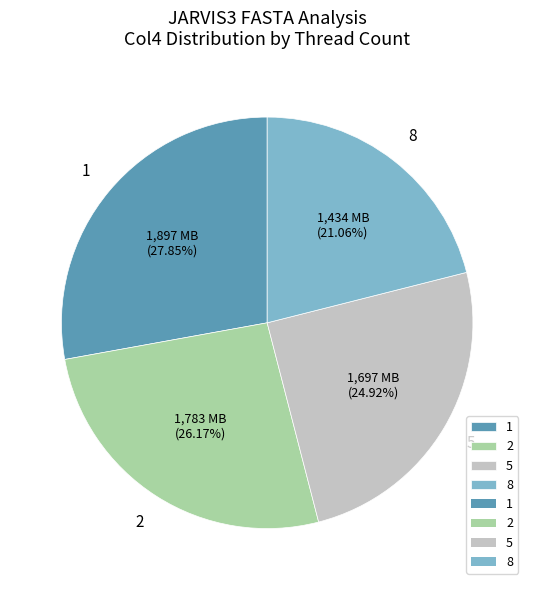

Combined, do 2 and 8 account for over 50%?

No